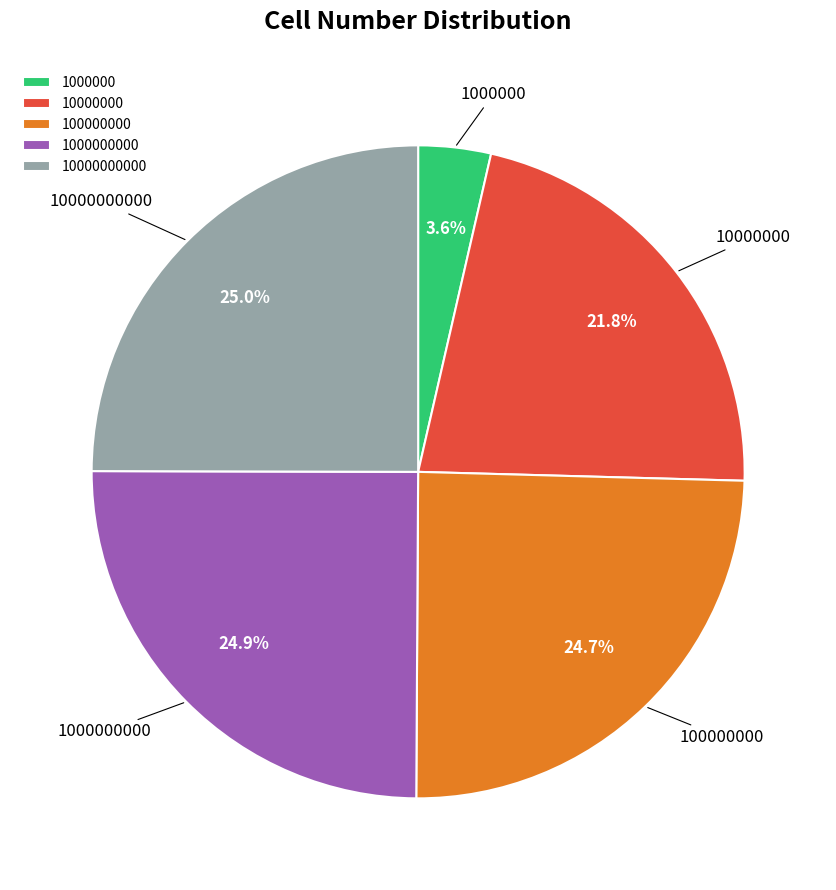

The 100000000 slice represents 25% of the pie. True or false?

True